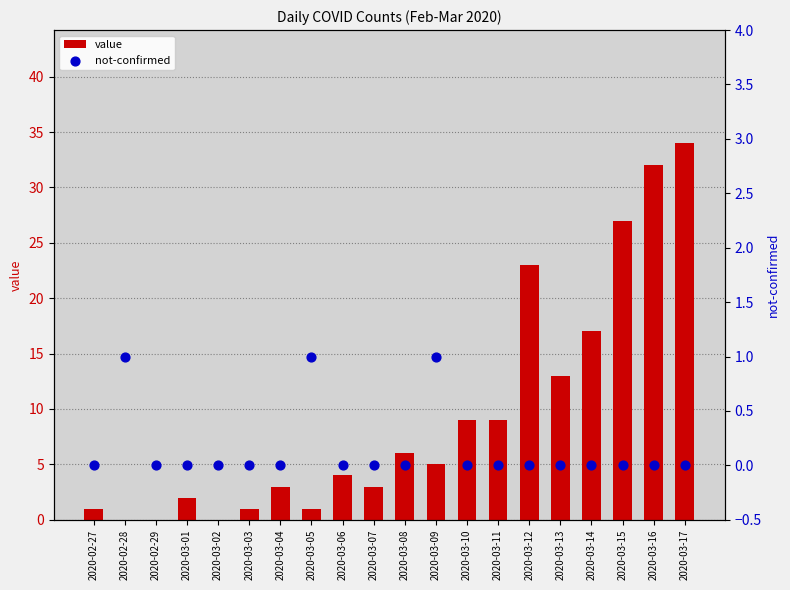

What is the total value across all series at 2020-03-05?

2